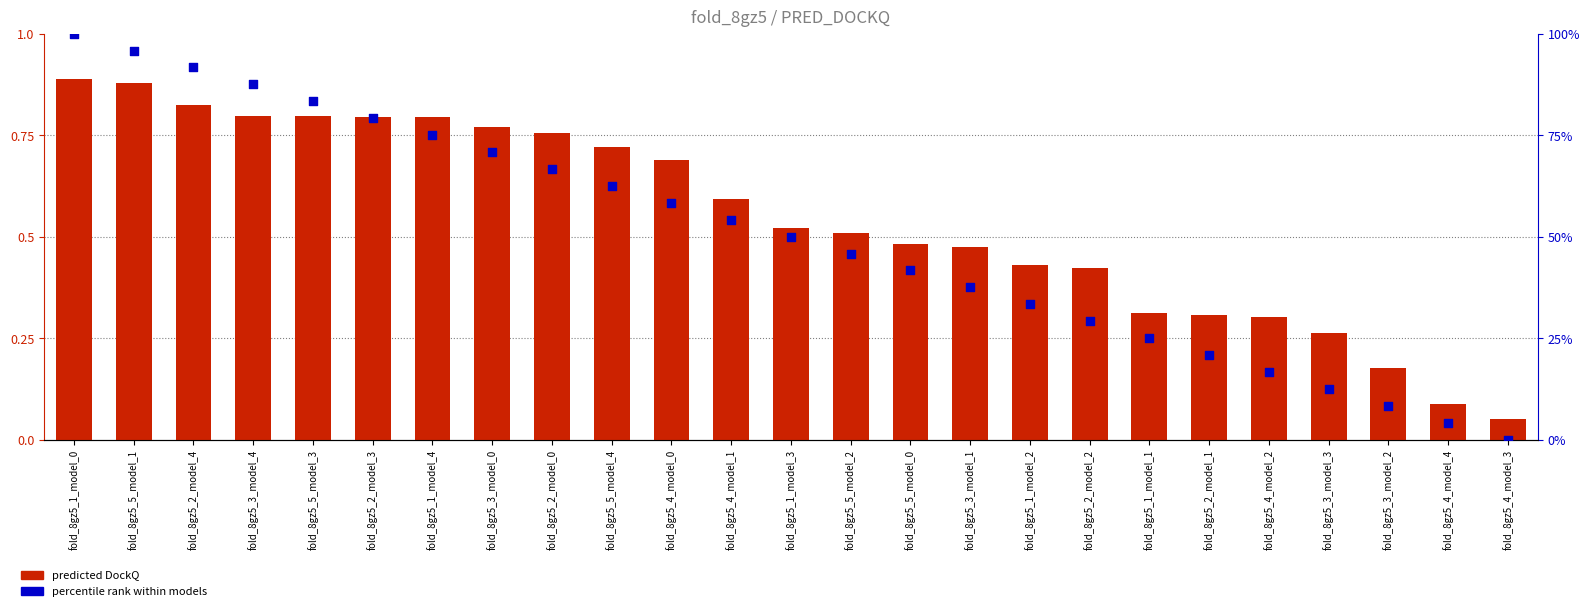

At how many categories does at least one series exceed 88?

3